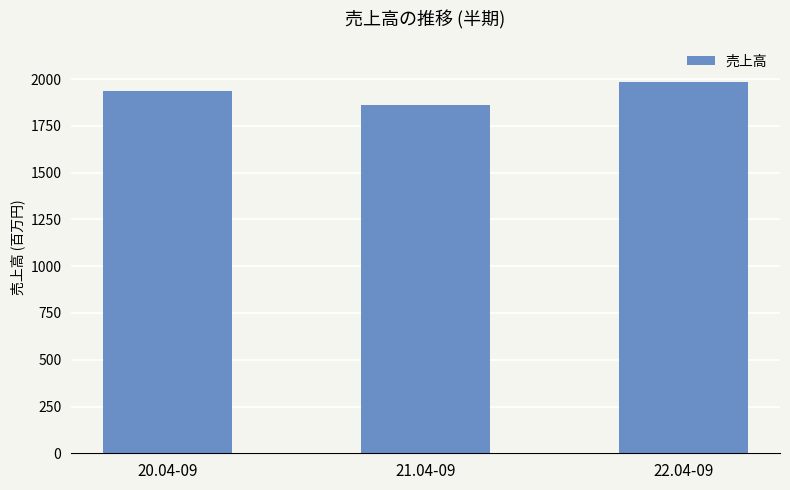

Between 20.04-09 and 22.04-09, which is larger?

22.04-09